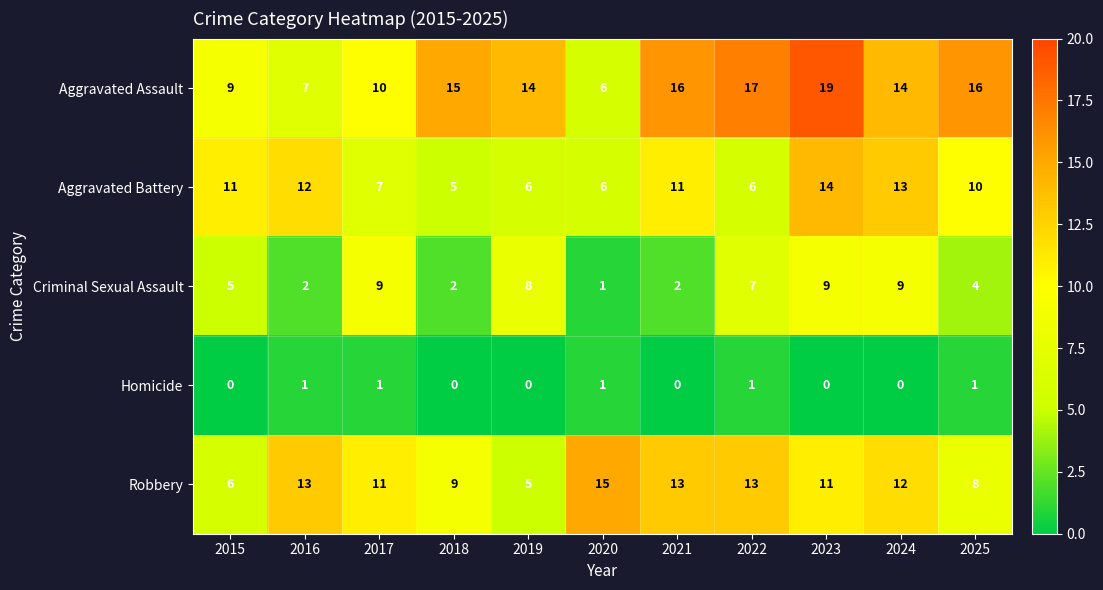

Count the Robbery values in the range 8 to 13.

8